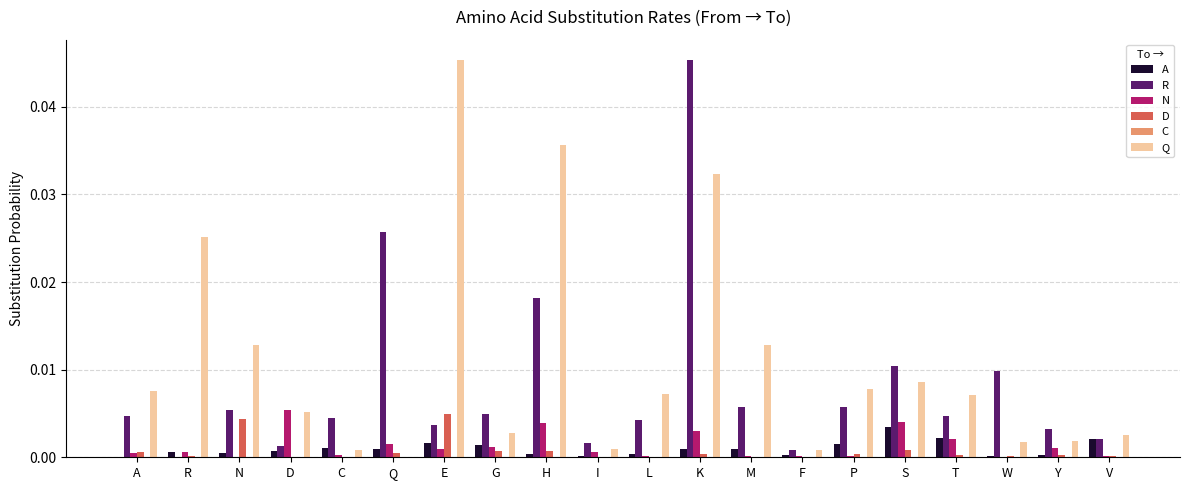

True or false: R has a value of 0.0 at D.

True